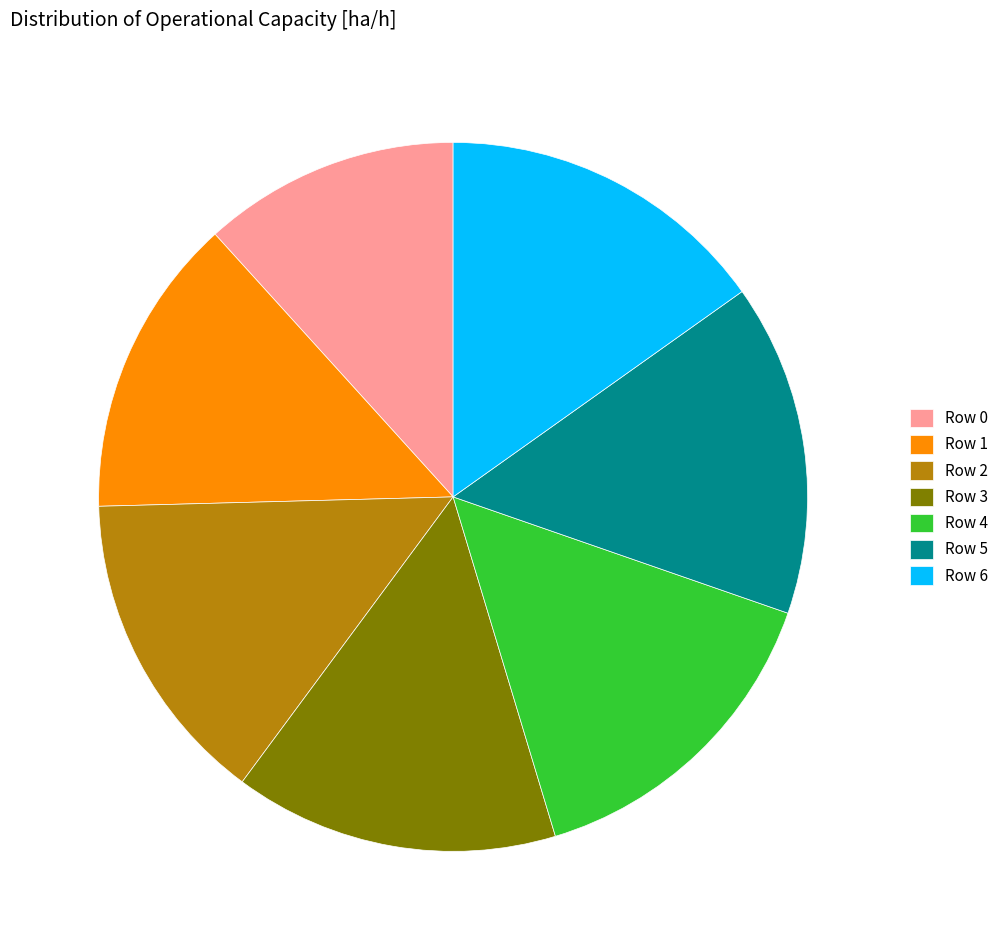

Is the sum of Row 2 and Row 1 greater than half?

No